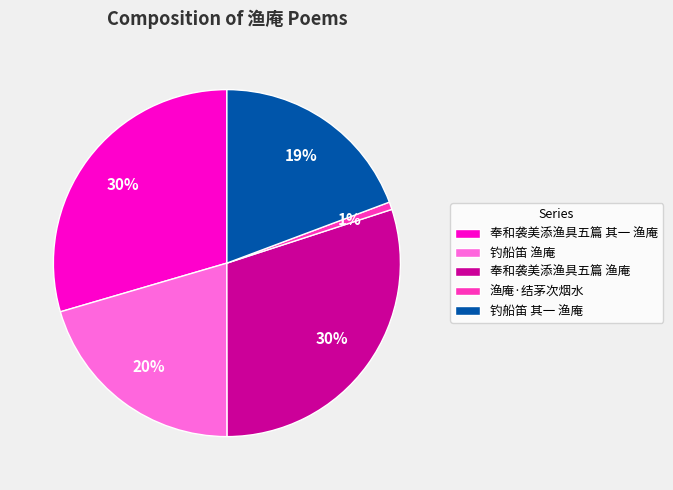

Is 奉和袭美添渔具五篇 渔庵 the majority of the pie?

No